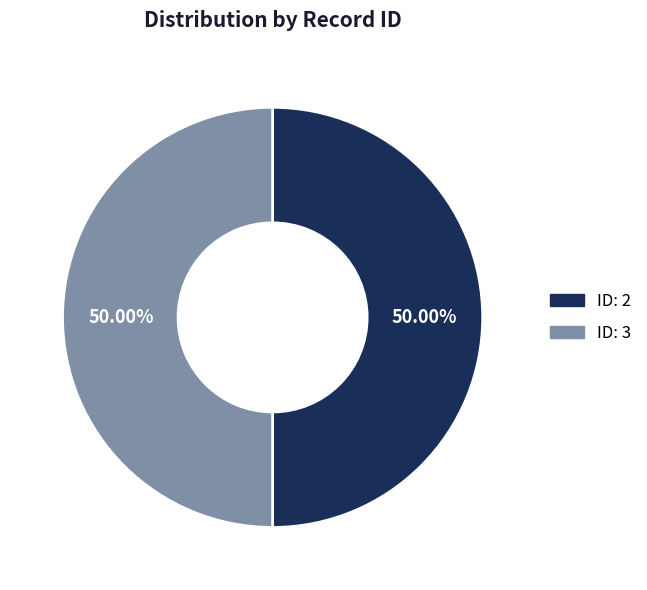

How many segments does this pie chart have?

2